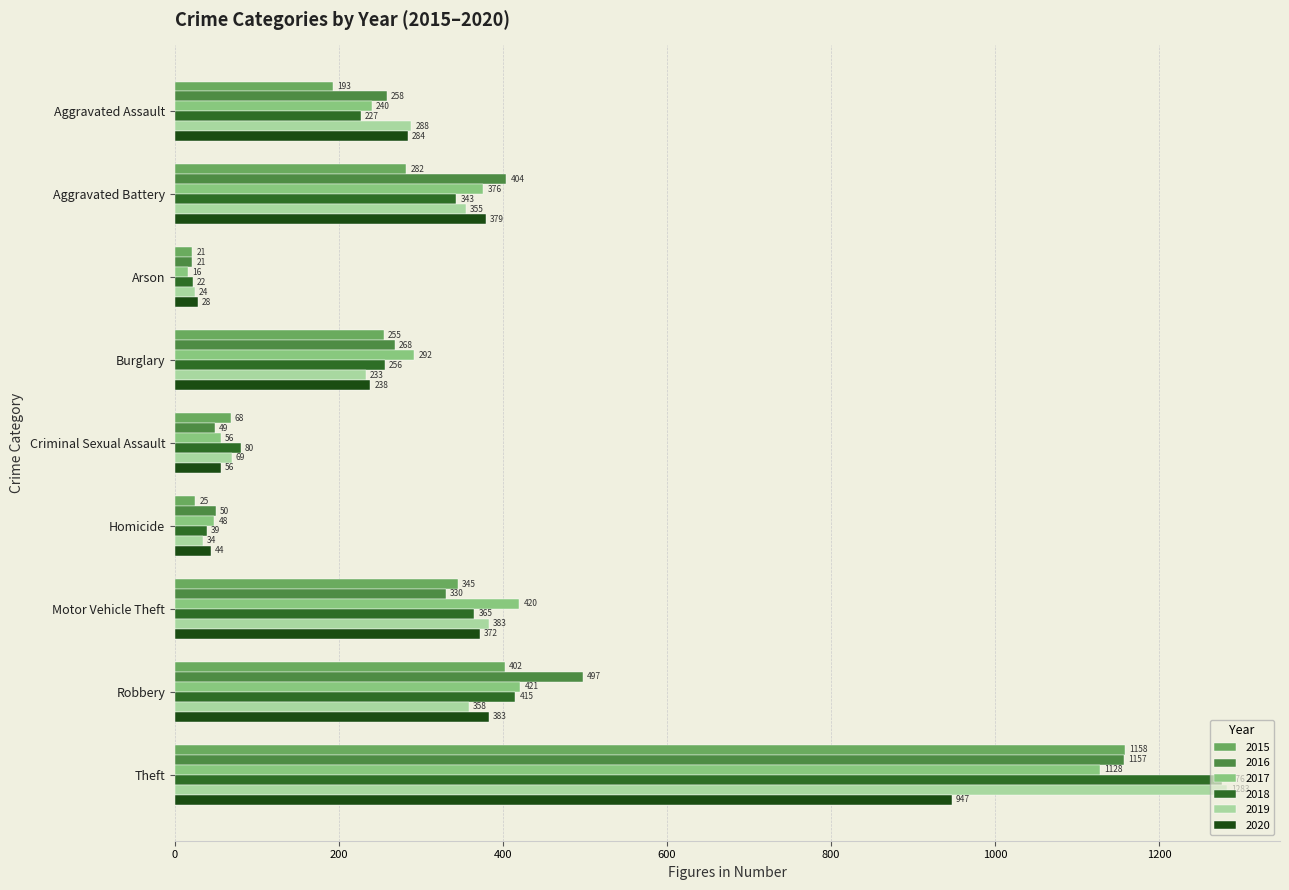

What is the smallest value displayed?

16